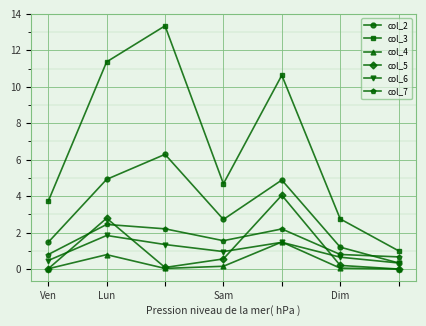

True or false: col_6 and col_3 cross at least once.

False